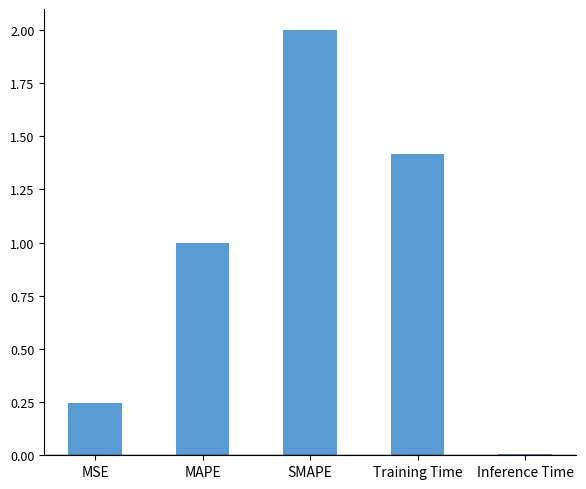

Are the bars grouped side by side (vs. stacked)?

No